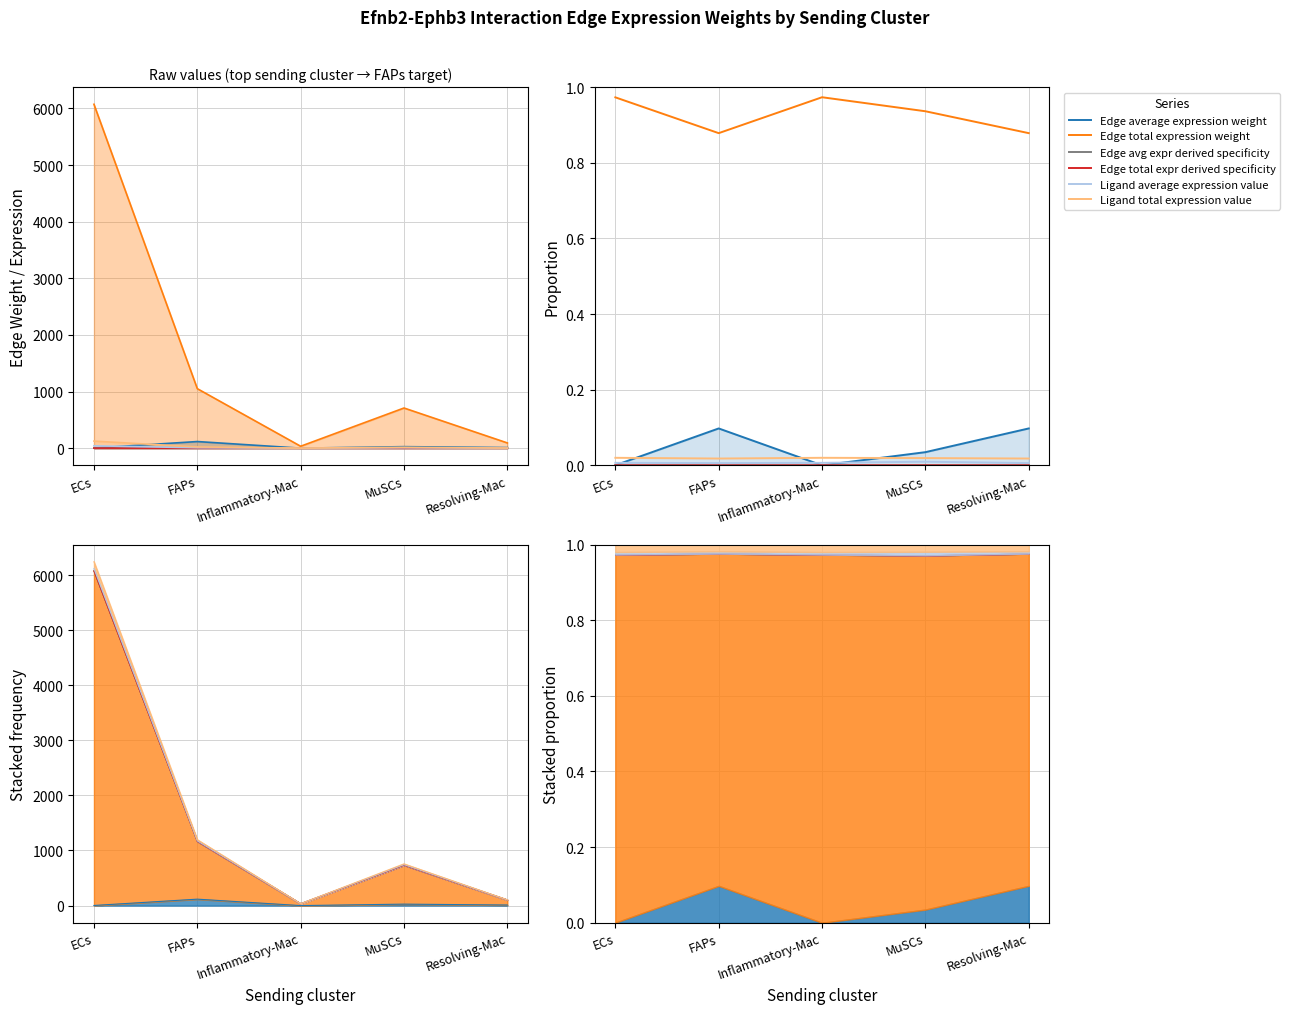

Which has a higher value, FAPs or Inflammatory-Mac?

FAPs